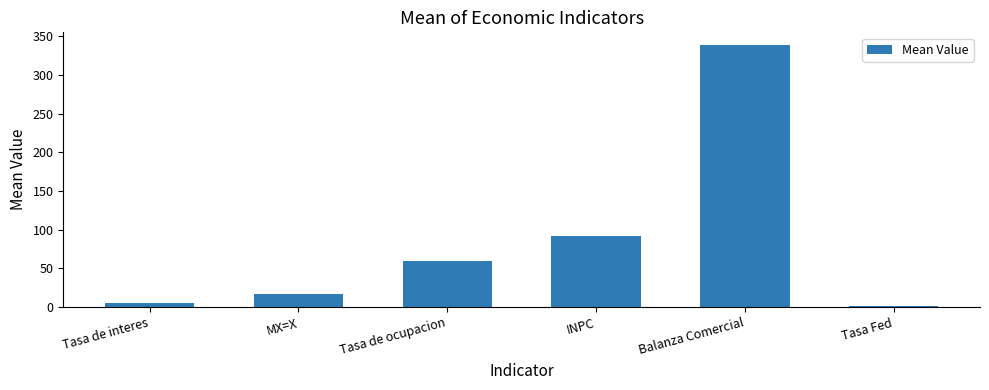

Where is the data nearest to the value 169?

INPC